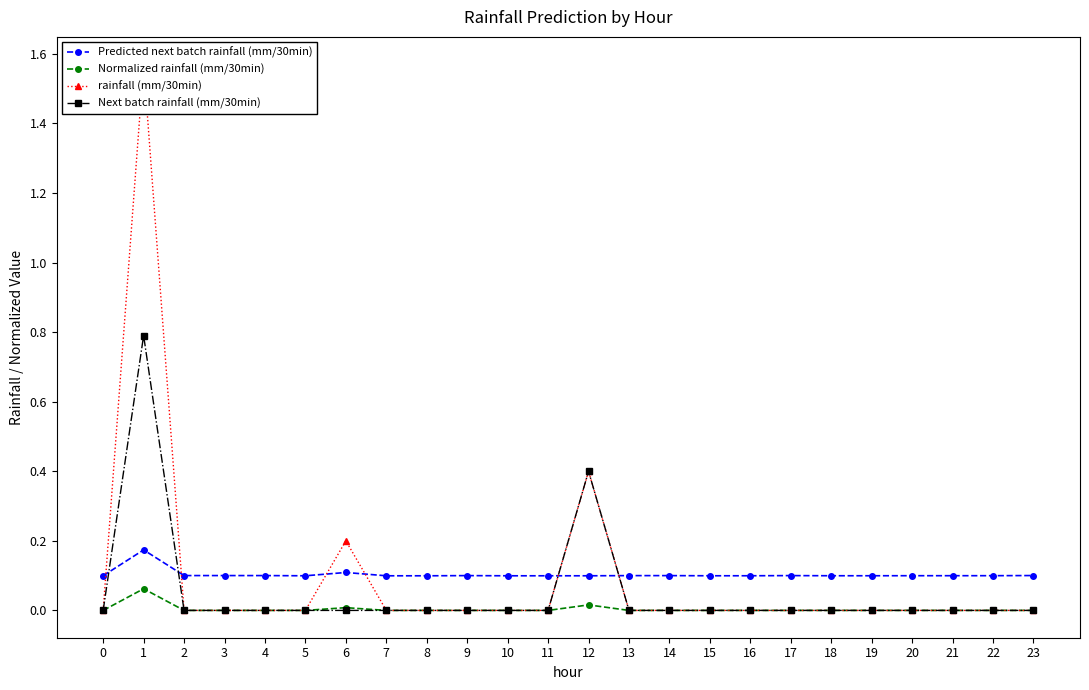

How many lines are shown in the chart?

4